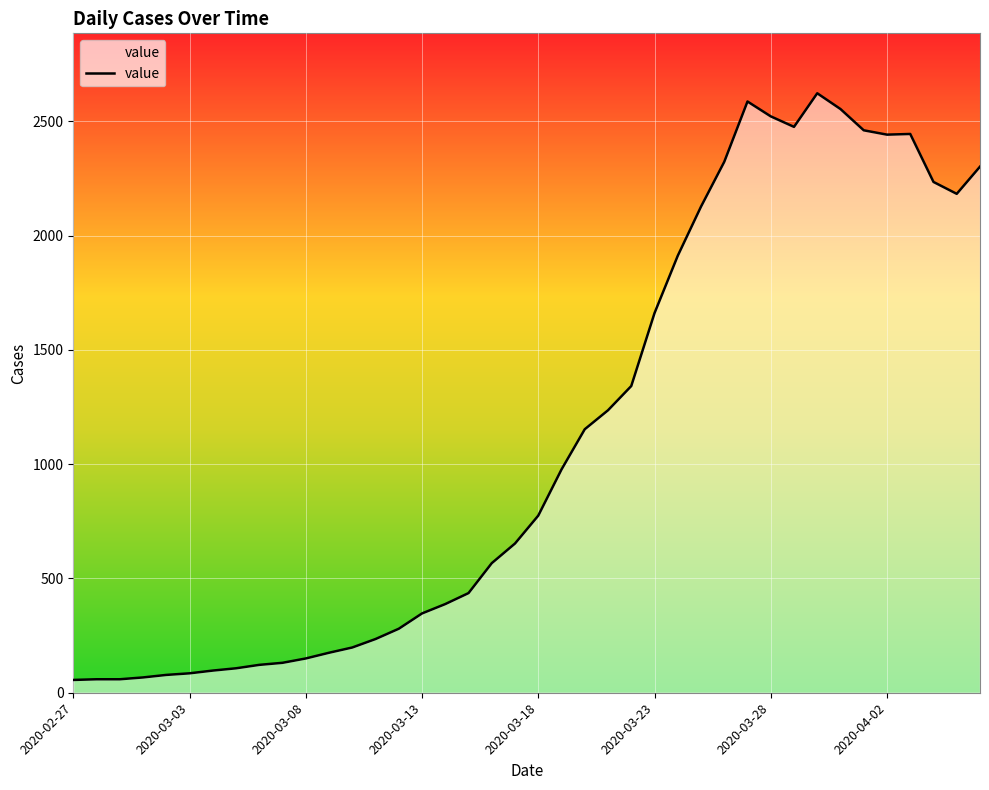

How many lines are shown in the chart?

1